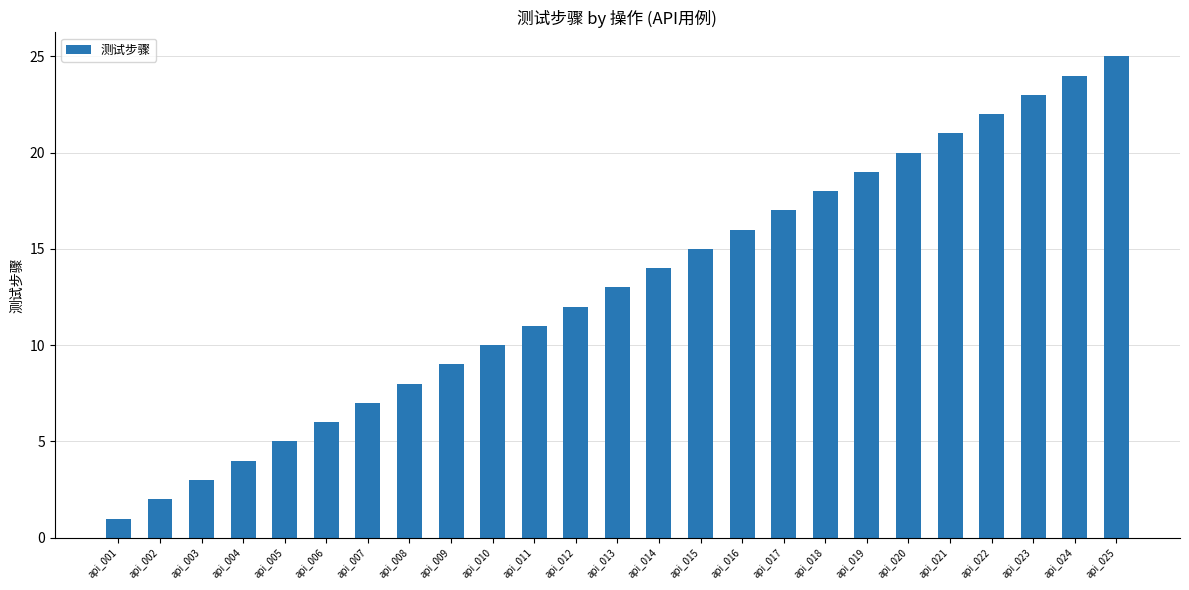

The chart shows a value of 3 at api_002. True or false?

False